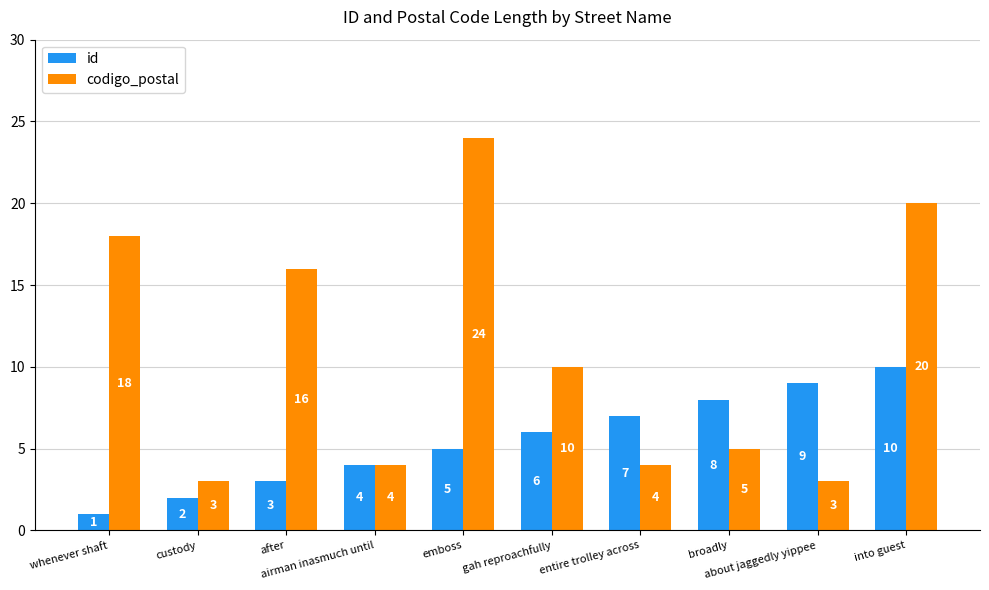

List the labels in order of id value, smallest first.

whenever shaft, custody, after, airman inasmuch until, emboss, gah reproachfully, entire trolley across, broadly, about jaggedly yippee, into guest